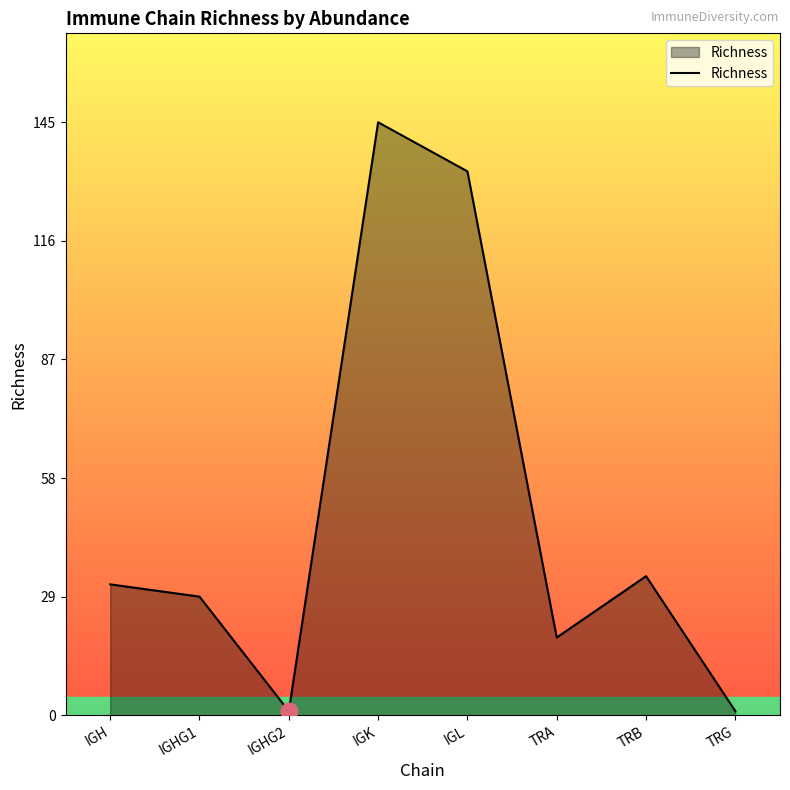

Which label corresponds to the largest value in the chart?

IGK